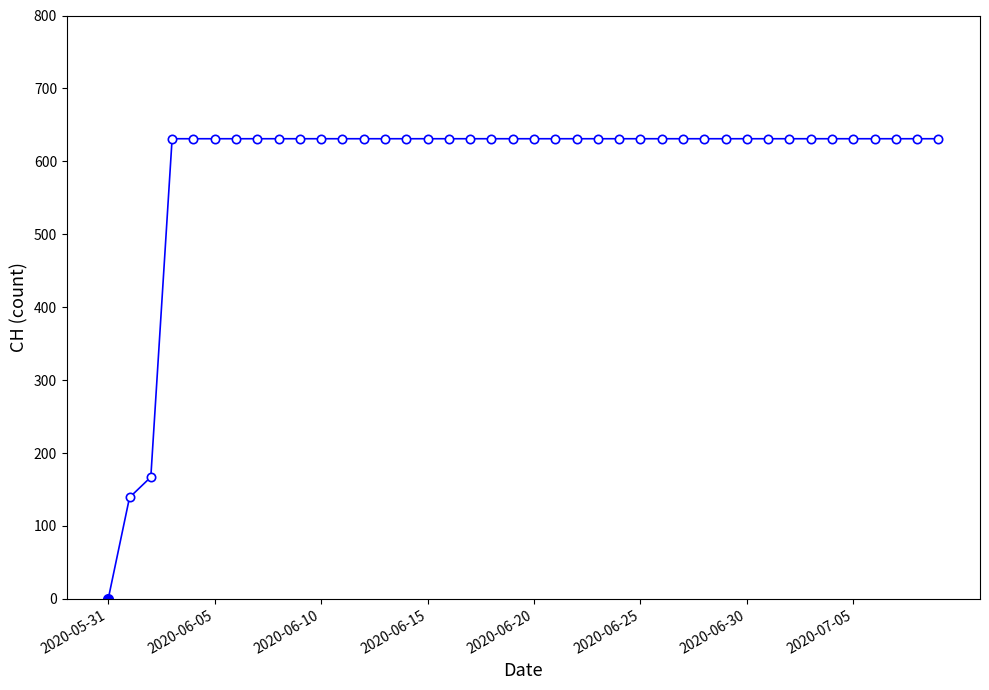

What is the difference between the maximum and minimum values?

631